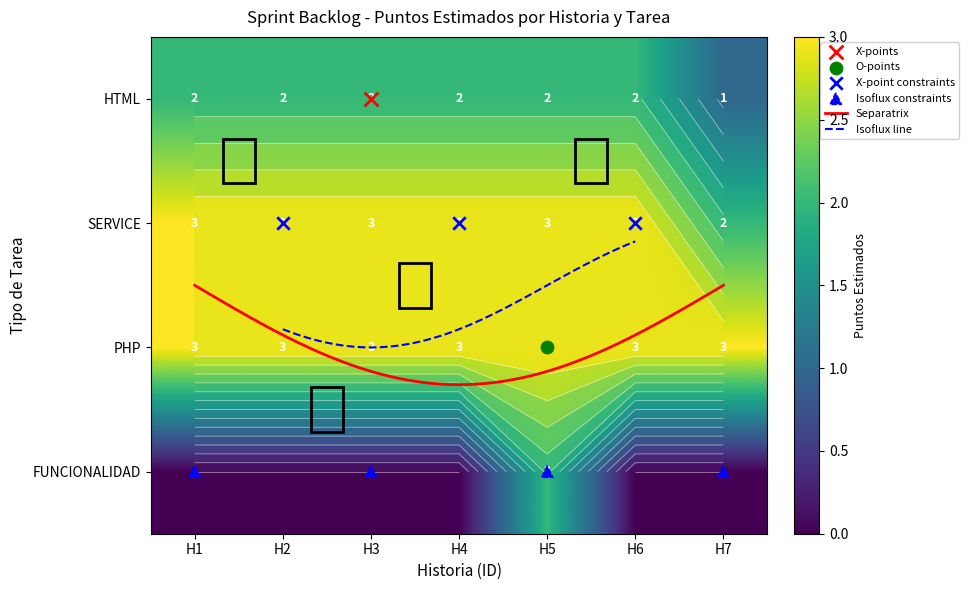

How many categories are shown in the chart?

7